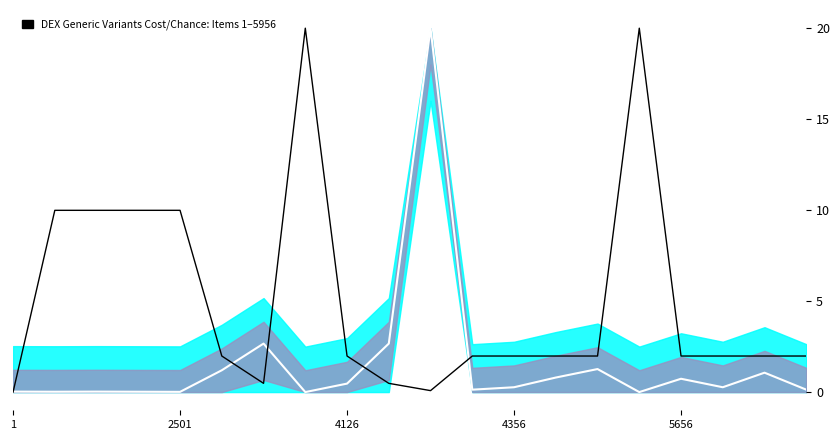

Where is Chance Cost (normalized) nearest to the value 10?

2501